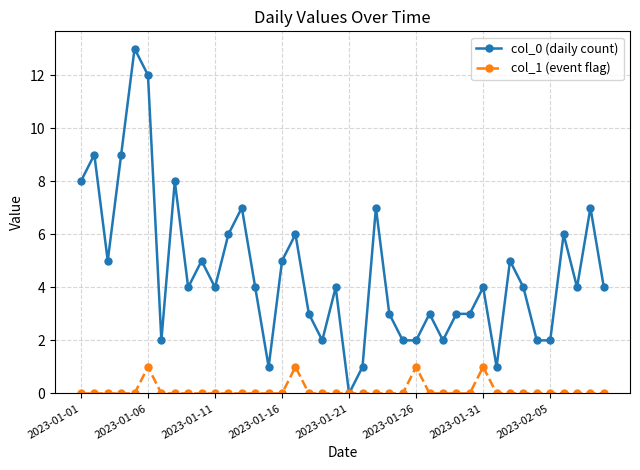

Which series has the largest range (max minus min)?

col_0 (daily count)